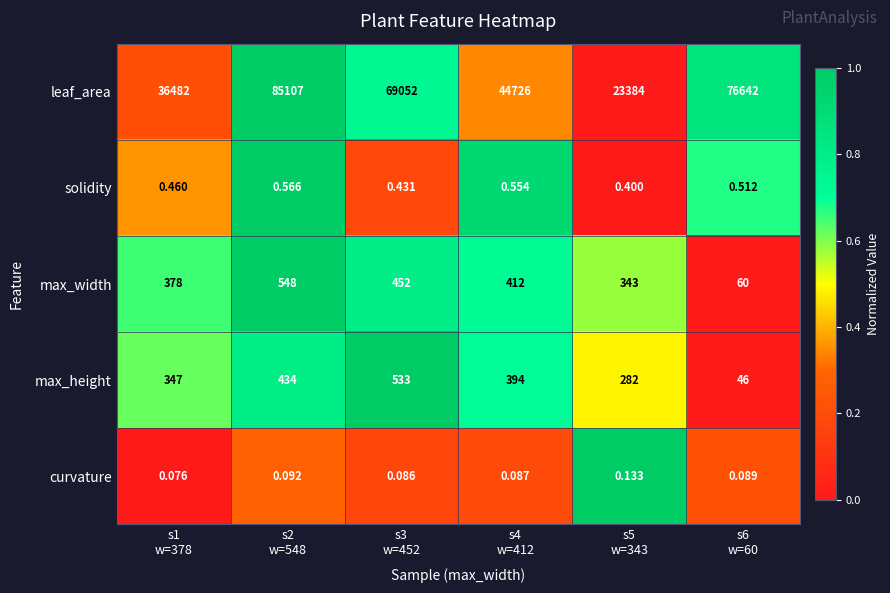

Which series has the widest spread of values?

leaf_area